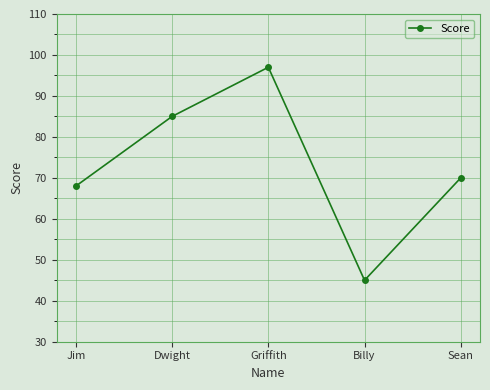

What is the smallest value displayed?

45